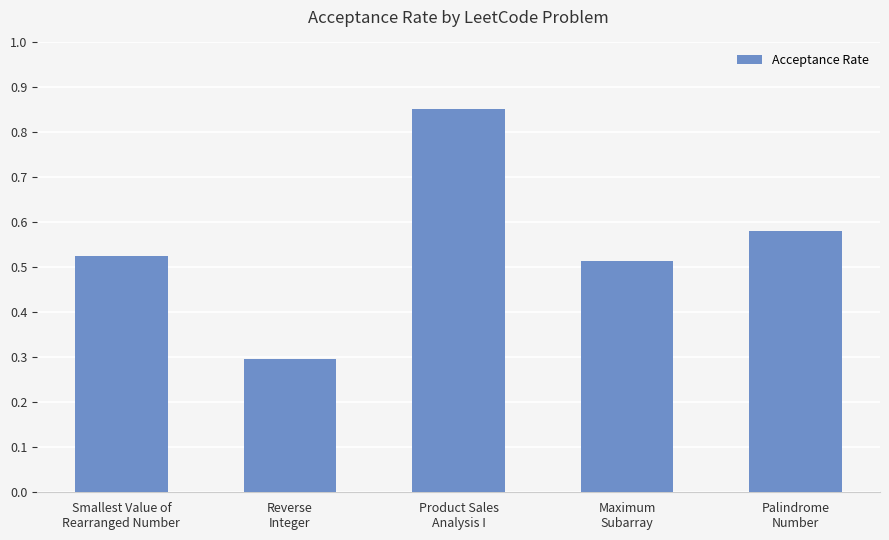

Rank the categories by value from highest to lowest.

Product Sales
Analysis I, Palindrome
Number, Smallest Value of
Rearranged Number, Maximum
Subarray, Reverse
Integer